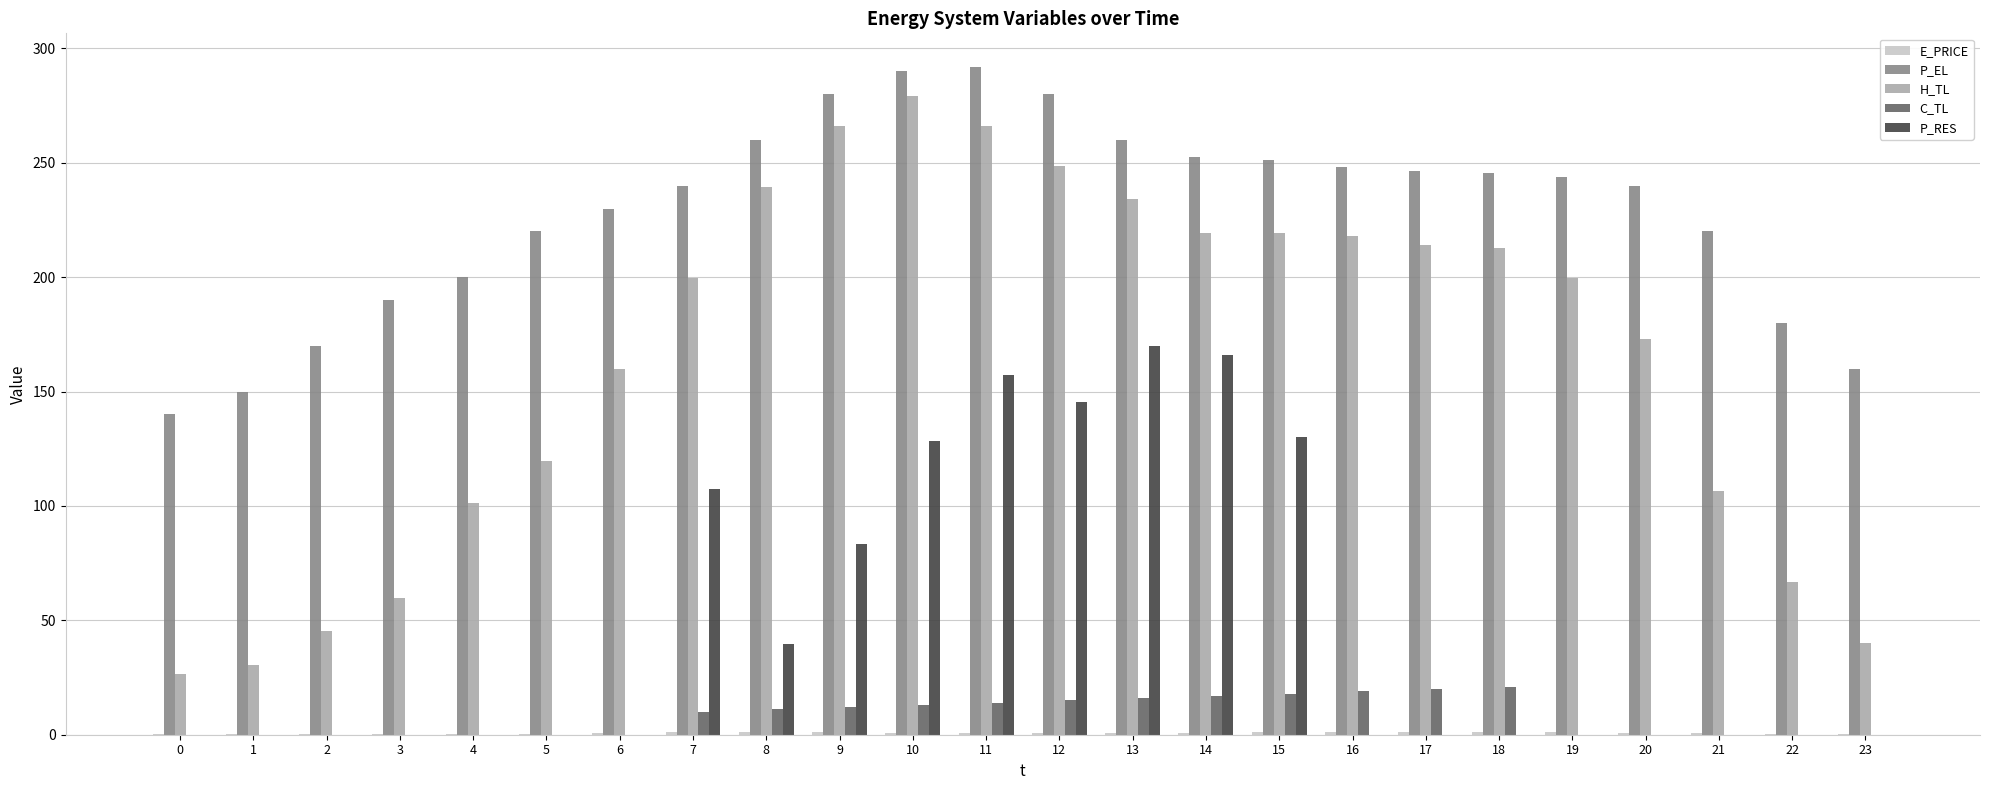

True or false: P_RES has a value of 57.4 at 9.

False